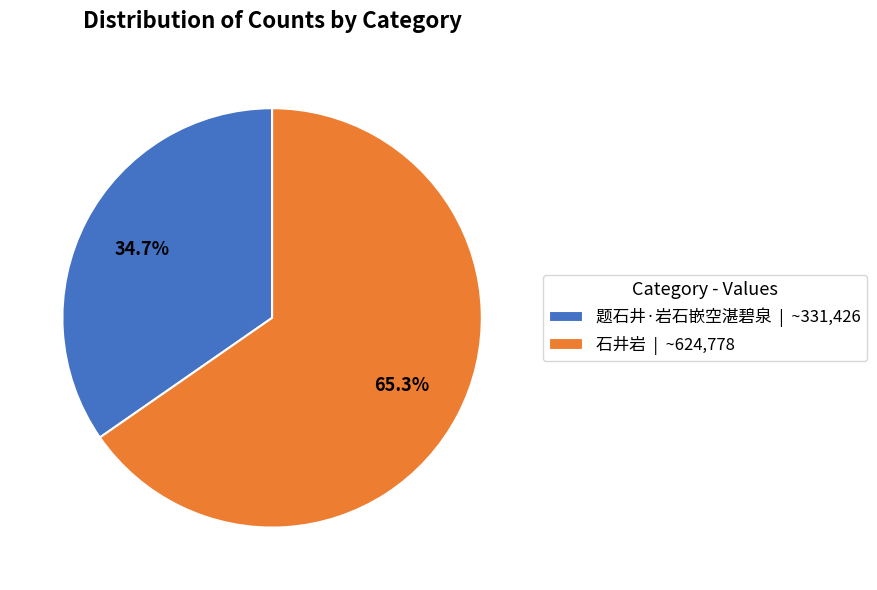

What percentage is the 题石井·岩石嵌空湛碧泉 slice, to the nearest percent?

35%